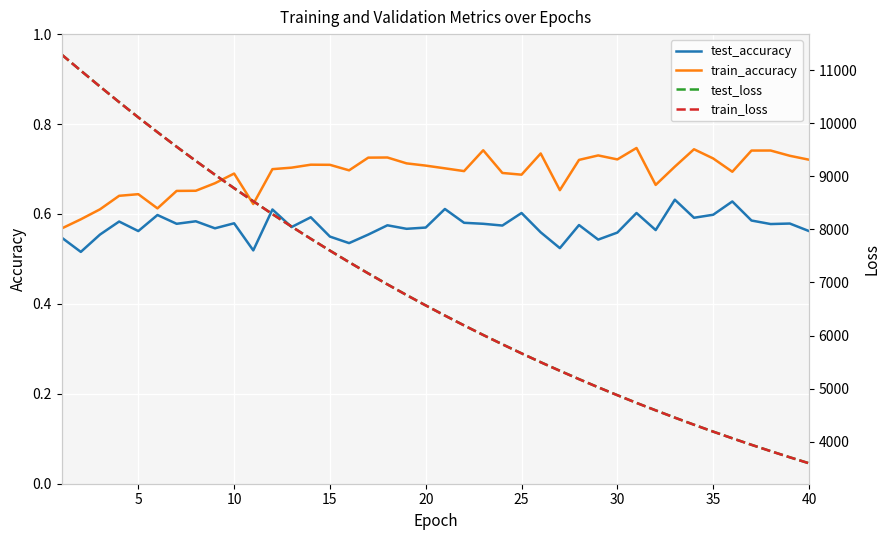

What is the average value of the train_loss series?

6812.7